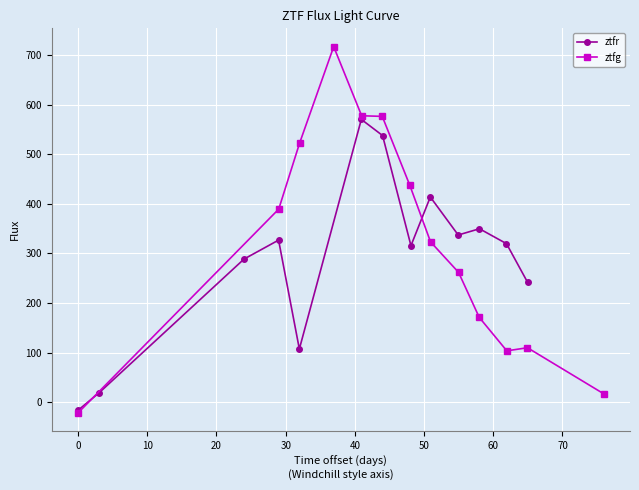

What is the value of the ztfr point at the 13th from the left?

241.7